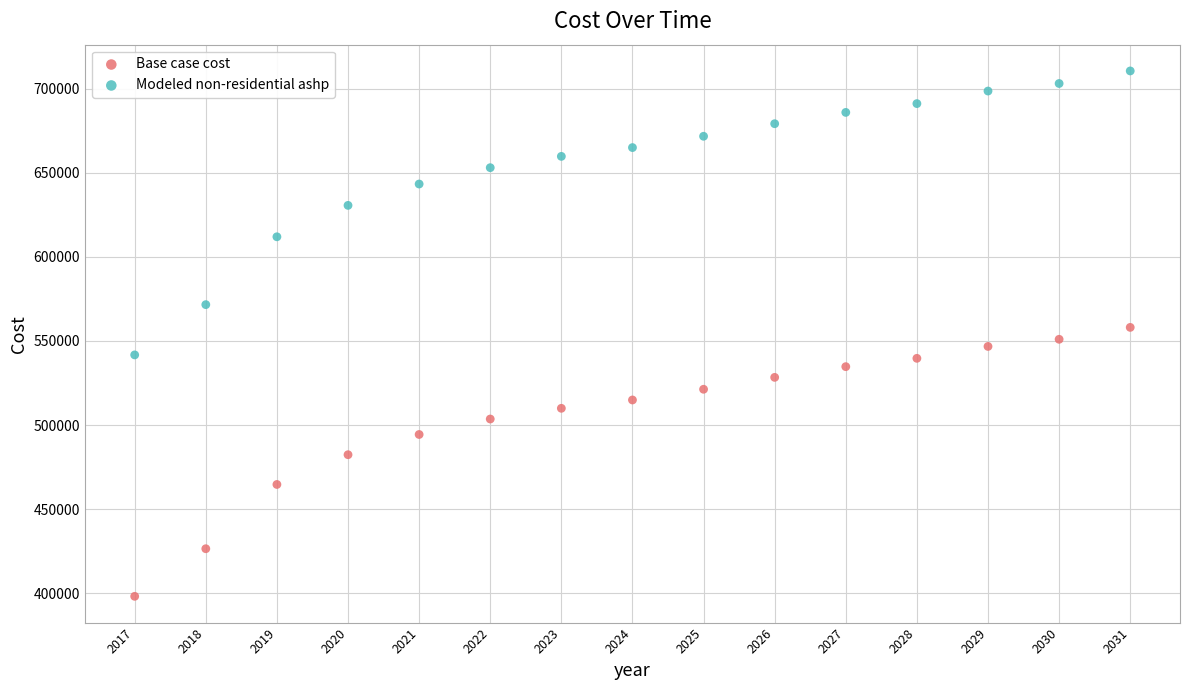

Which series reaches the maximum Y coordinate?

Modeled non-residential ashp